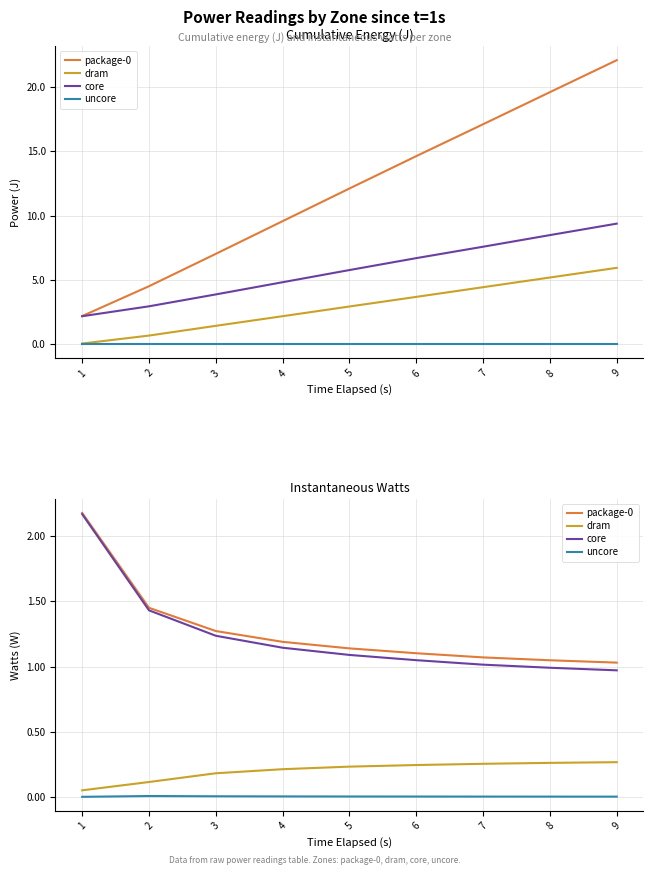

The value of dram at 3 is 0.2. True or false?

False